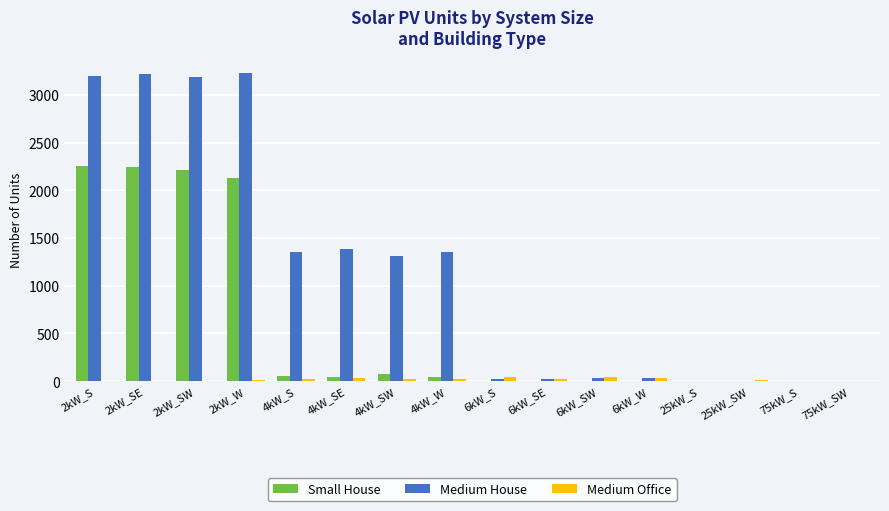

Which series has the largest total across all categories?

Medium House